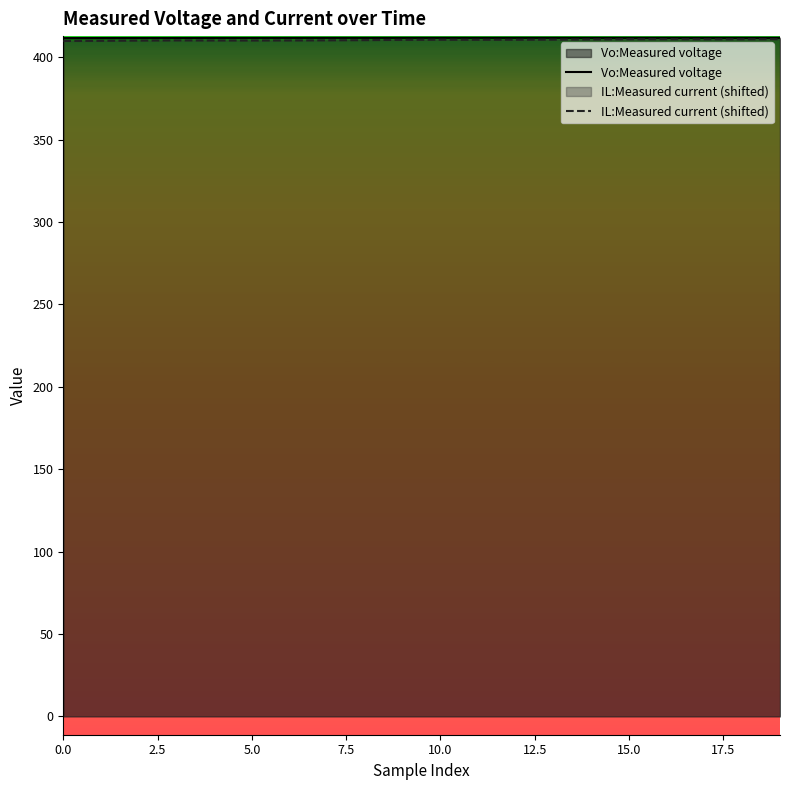

What is the minimum value for IL:Measured current (shifted)?

409.8